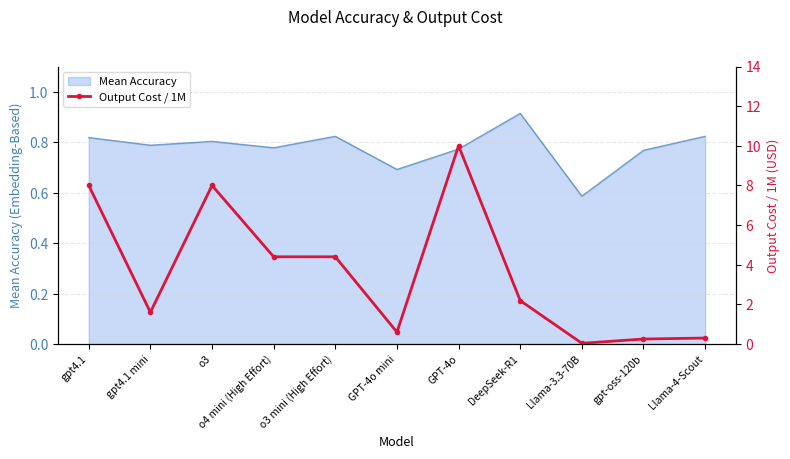

What is the difference between the values at GPT-4o mini and Llama-3.3-70B?

0.6